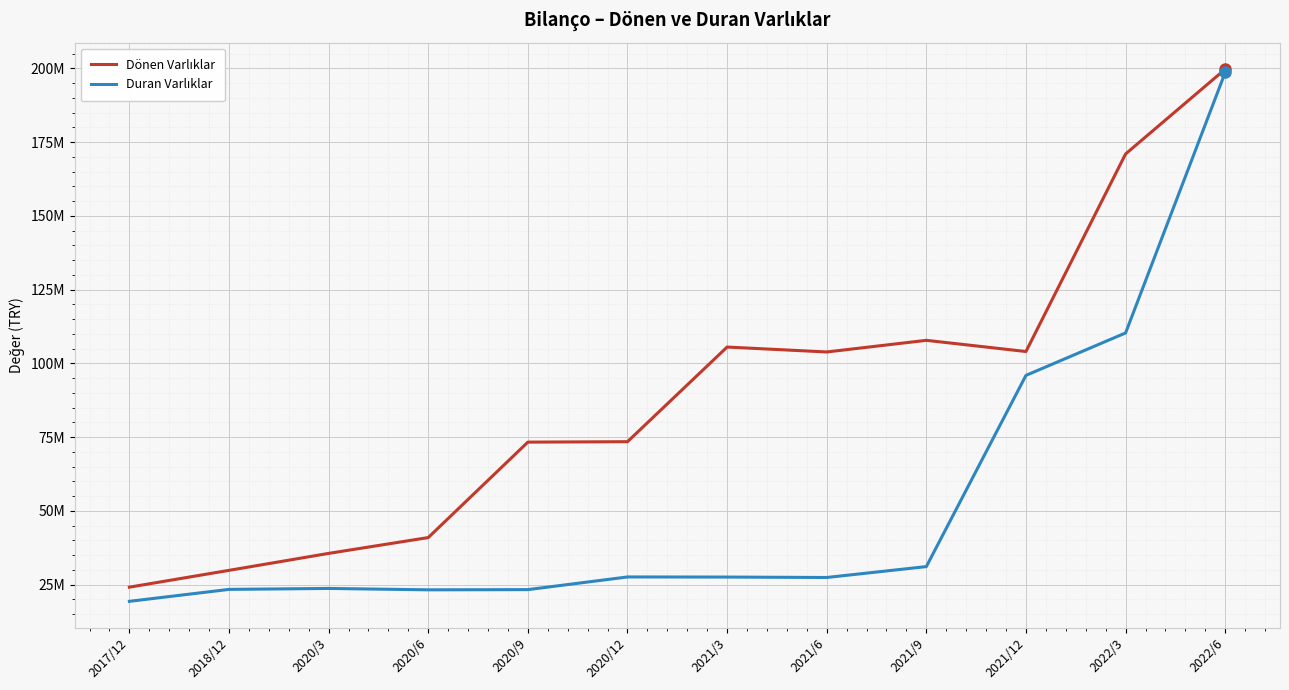

List the series in order of their peak value, highest first.

Dönen Varlıklar, Duran Varlıklar